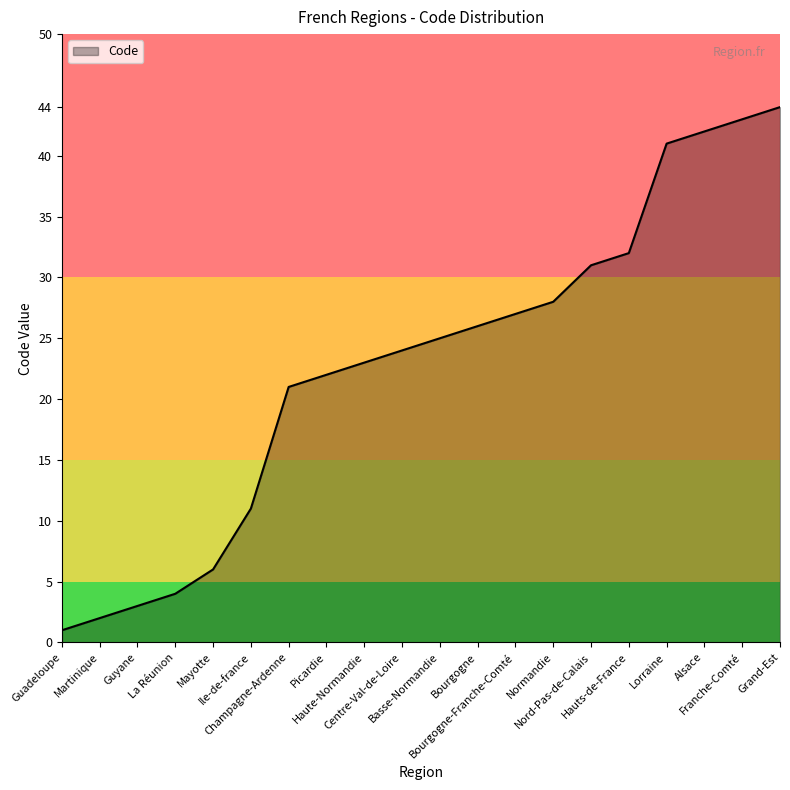

Reading left to right, list all the values displayed in this chart.

Guadeloupe=1	Martinique=2	Guyane=3	La Réunion=4	Mayotte=6	Ile-de-france=11	Champagne-Ardenne=21	Picardie=22	Haute-Normandie=23	Centre-Val-de-Loire=24	Basse-Normandie=25	Bourgogne=26	Bourgogne-Franche-Comté=27	Normandie=28	Nord-Pas-de-Calais=31	Hauts-de-France=32	Lorraine=41	Alsace=42	Franche-Comté=43	Grand-Est=44